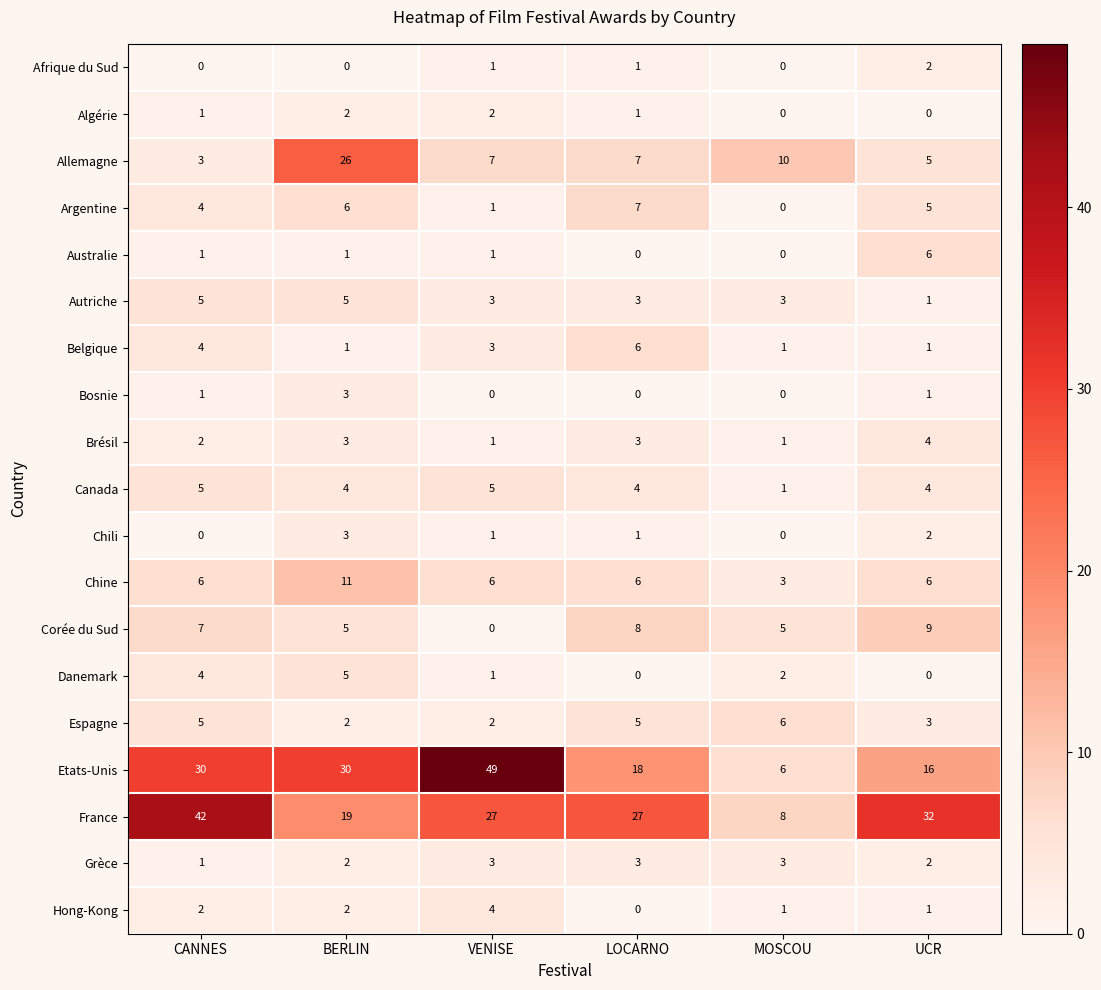

At how many categories does at least one series exceed 13?

5